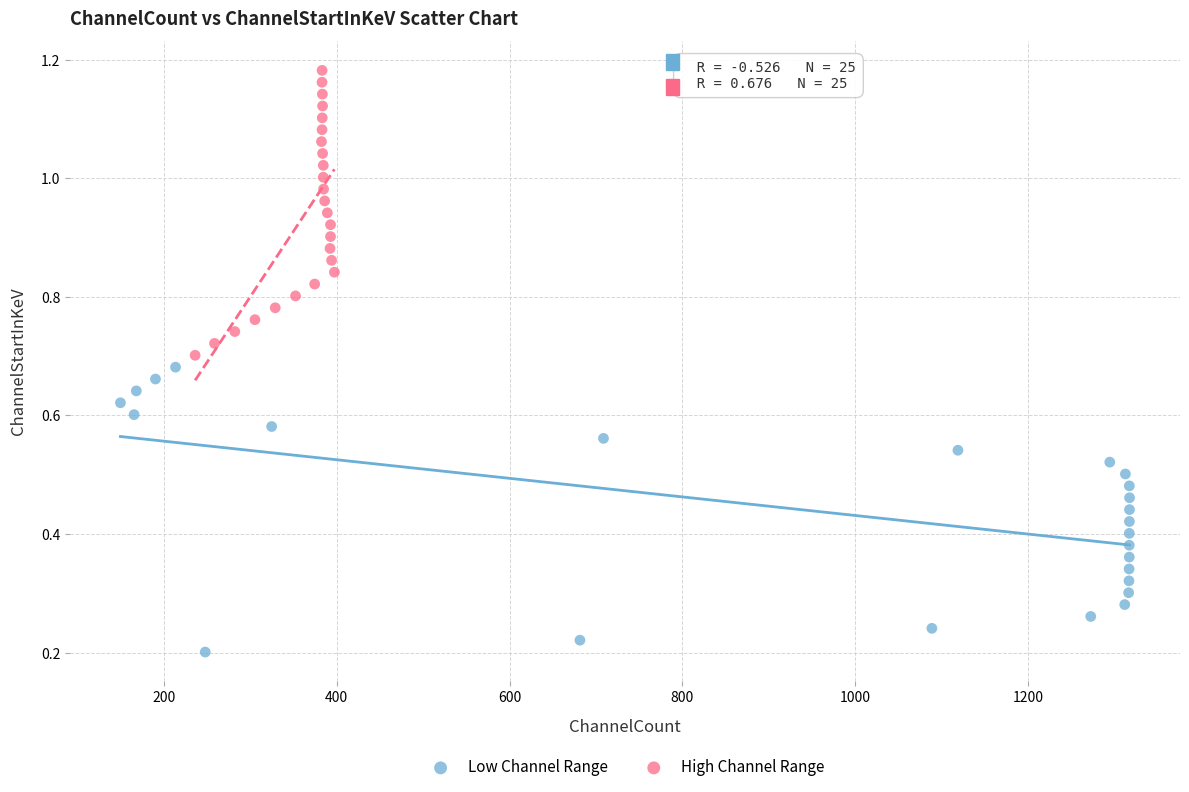

Which series has the largest Y range (max minus min)?

Low Channel Range